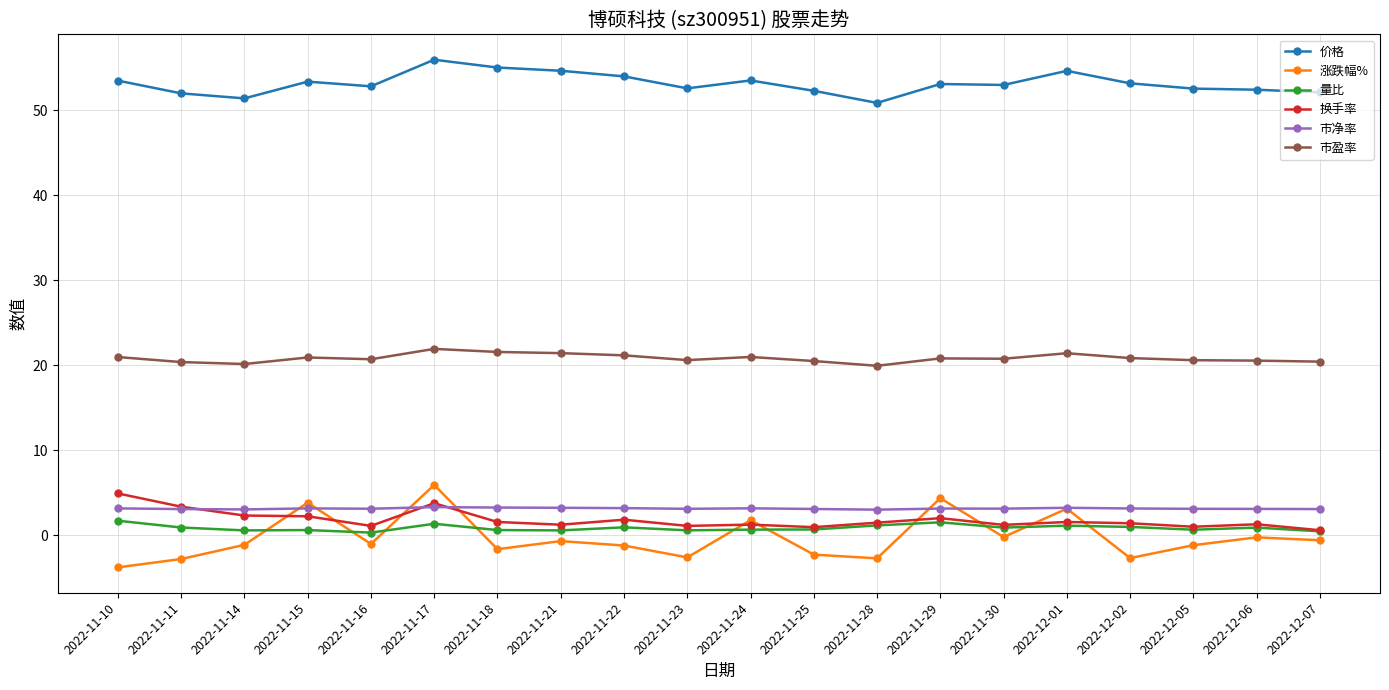

True or false: 换手率 and 市净率 intersect in this chart.

True